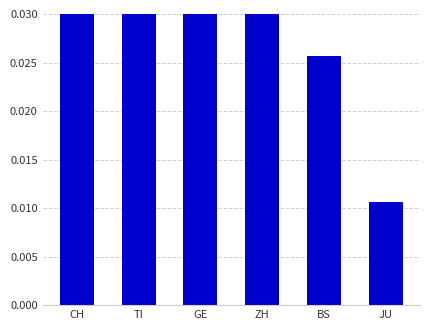

The chart shows a value of 0.0 at BS. True or false?

False